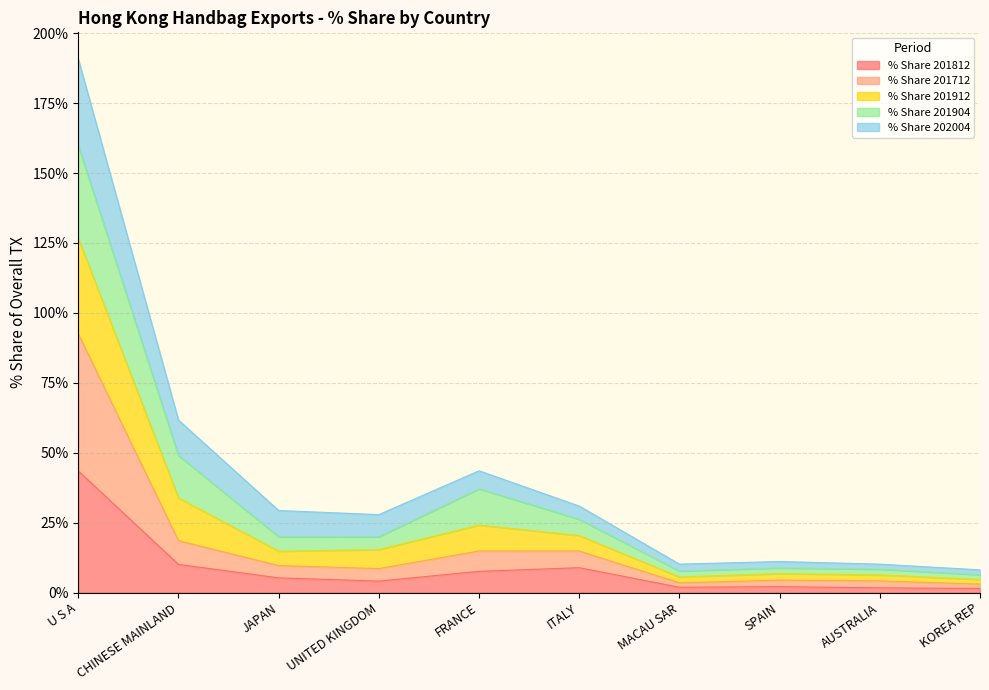

Where is the first local maximum for % Share 201812?

ITALY